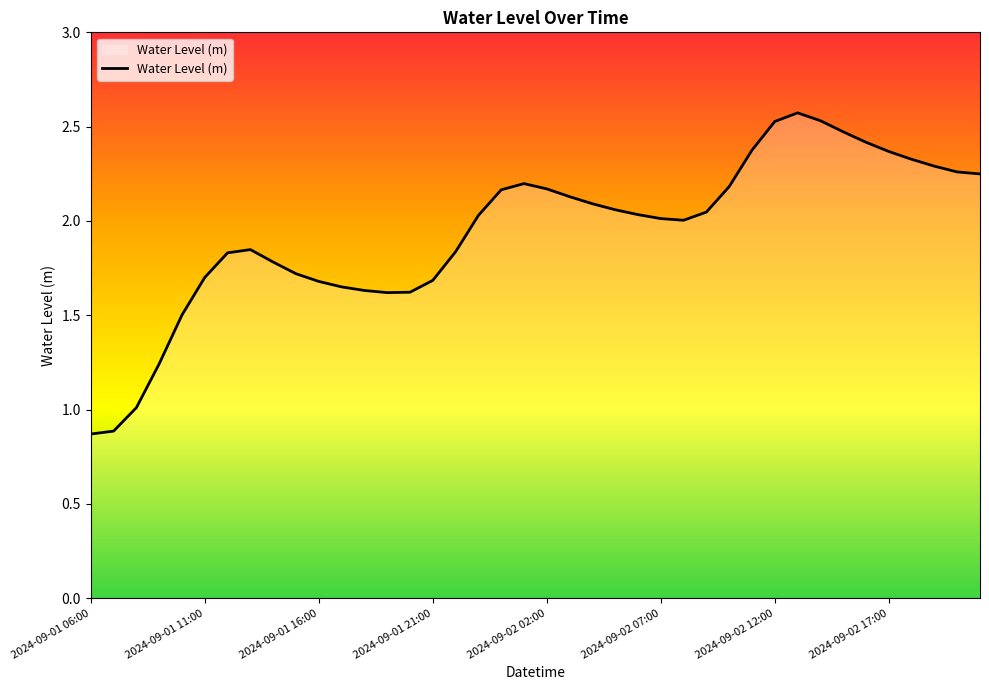

How many categories are shown in the chart?

40